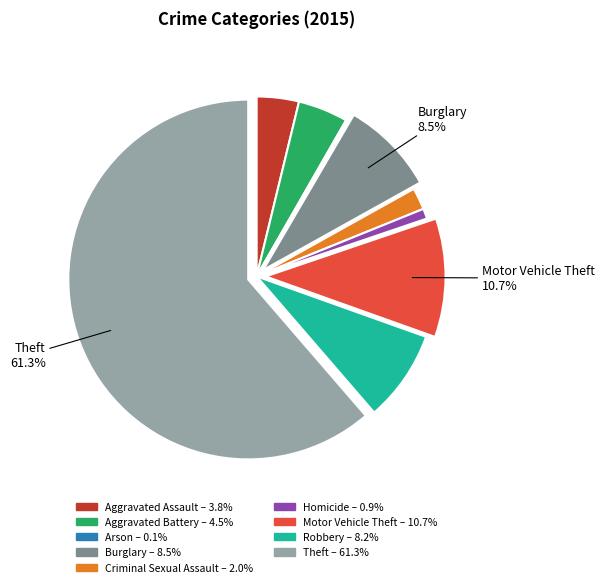

Which slice is the largest?

Theft